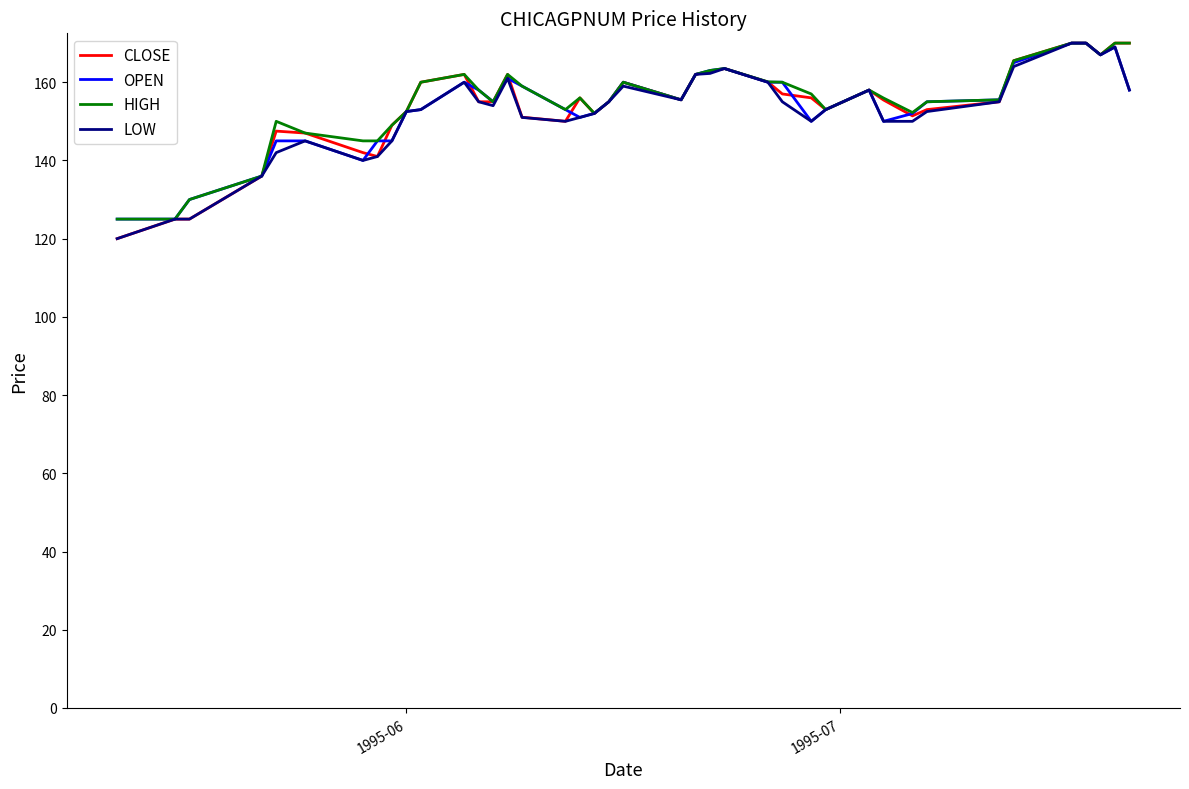

True or false: CLOSE has more than 2 interior local peaks.

True